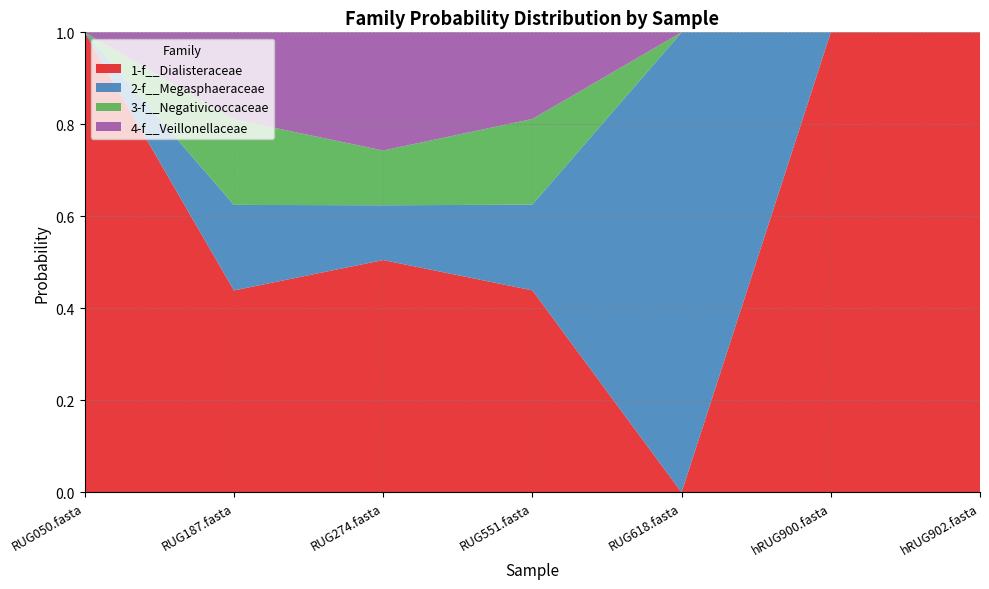

Where is the first local maximum for 1-f__Dialisteraceae?

RUG274.fasta